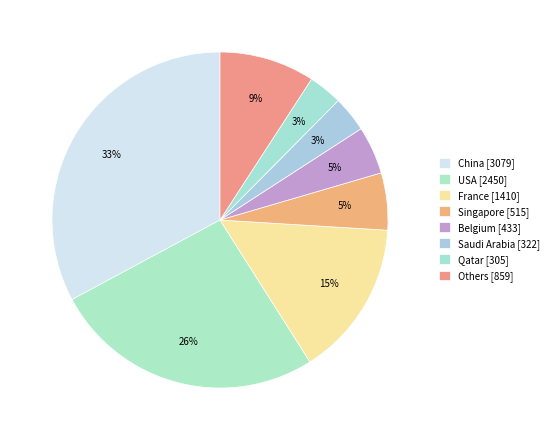

To the nearest percent, what is the combined percentage of Saudi Arabia and France?

18%